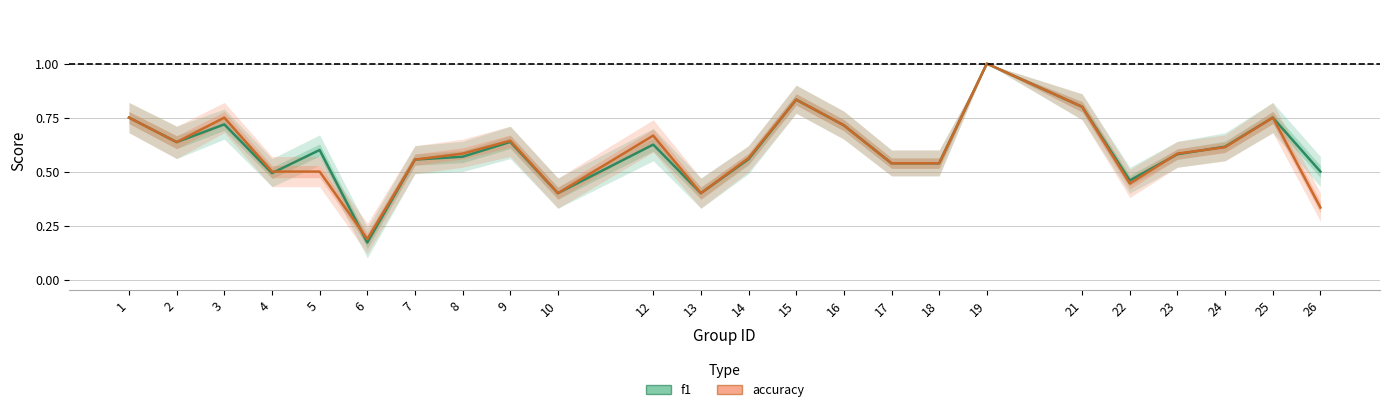

At which category is the sum across all series the highest?

19